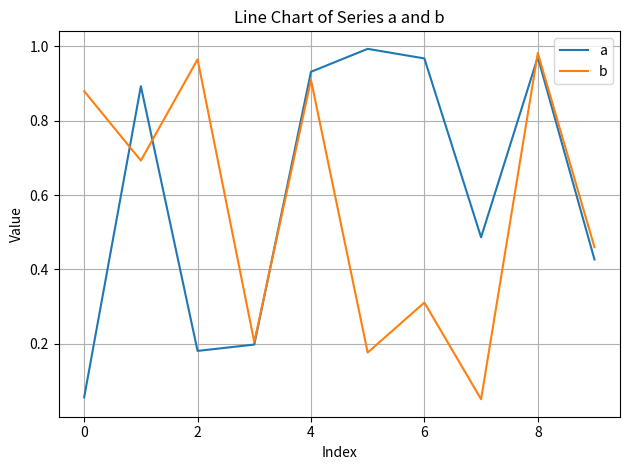

Rank the series by their average value, from lowest to highest.

b, a